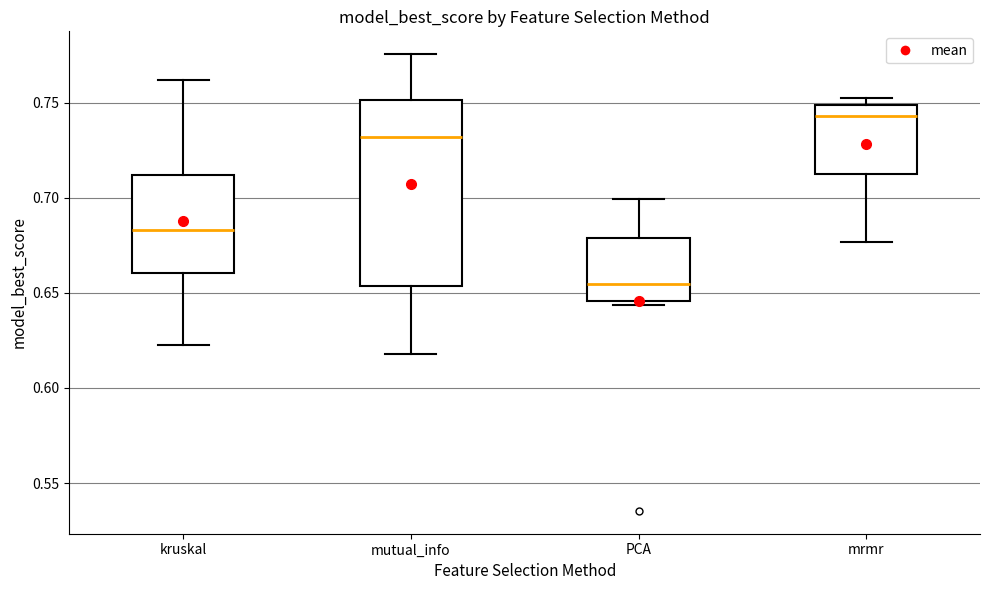

Which box's median line is the lowest?

PCA